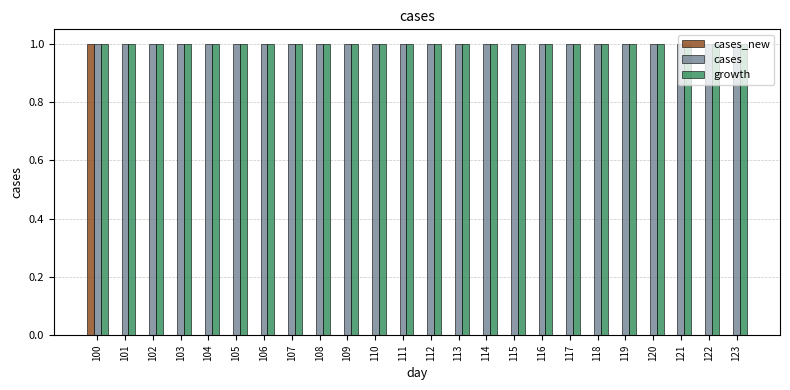

The cases series shows 1 at 100. True or false?

True